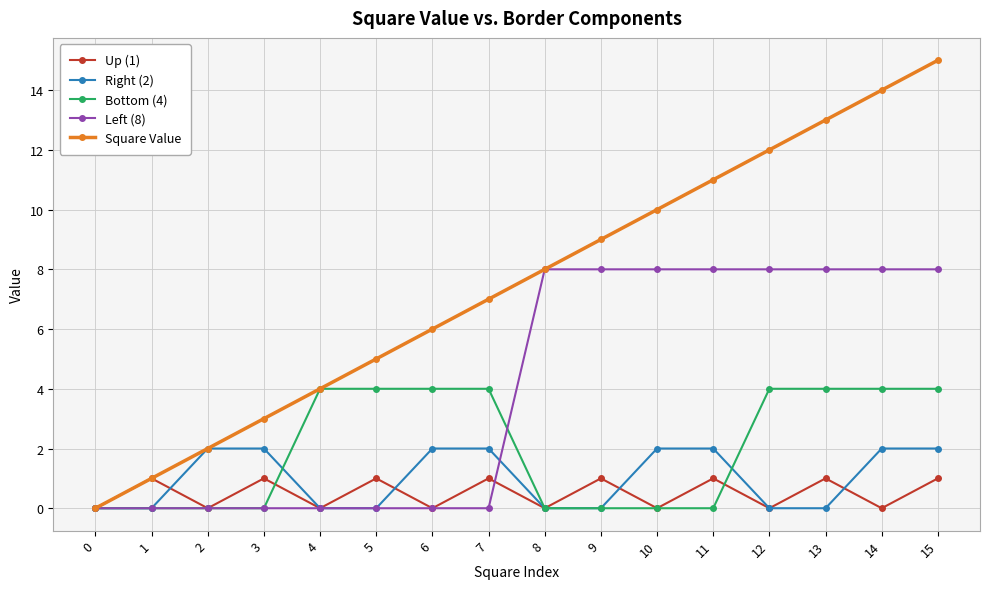

The Square Value series shows 3 at 13. True or false?

False